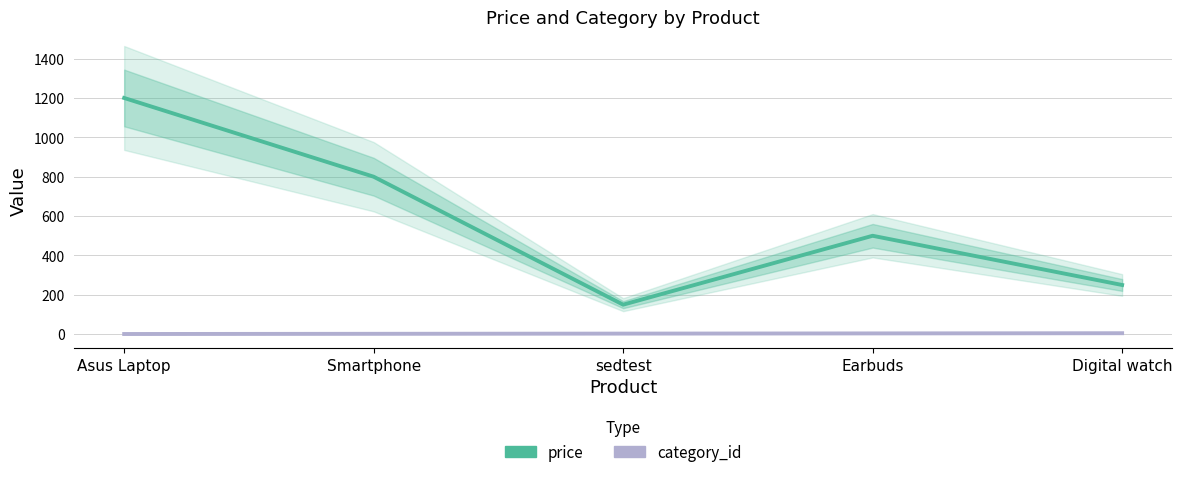

Is it true that category_id equals 1 at Asus Laptop?

True